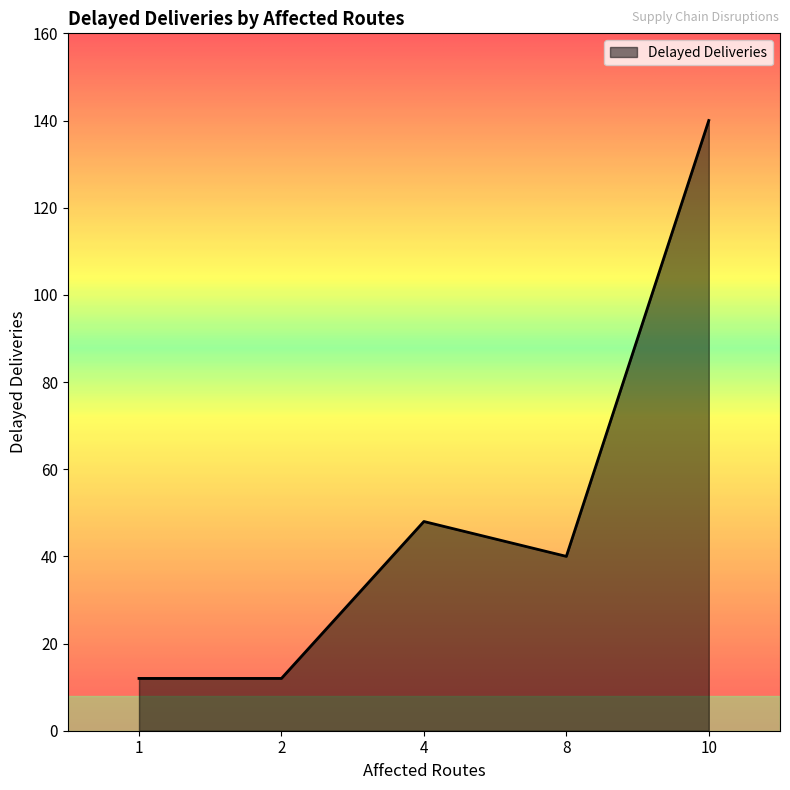

True or false: Delayed Deliveries has a value of 48 at 4.

True